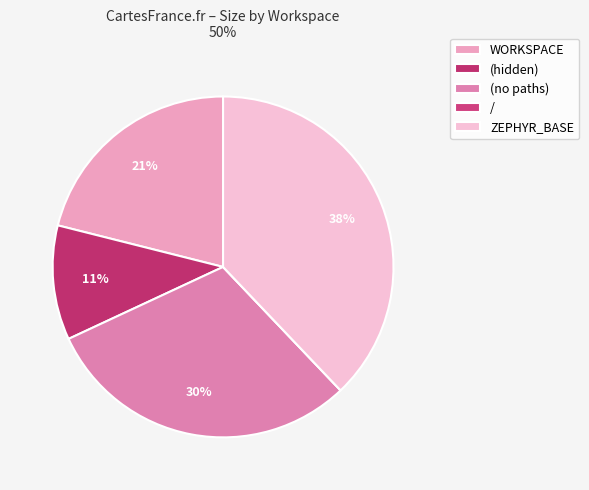

Is it true that (no paths) is 10% of the pie?

False